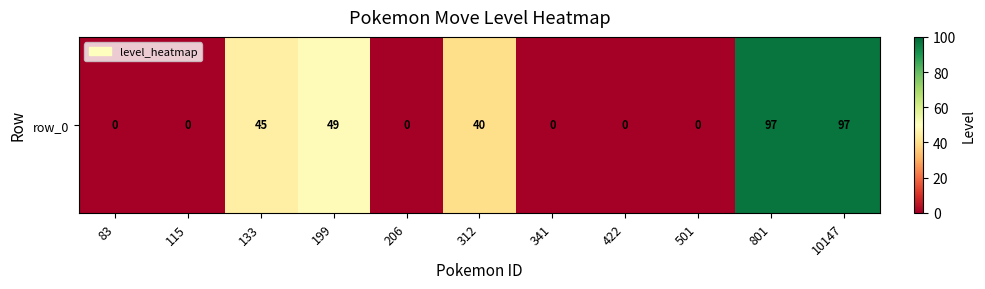

List the labels in order of value, smallest first.

83, 115, 206, 341, 422, 501, 312, 133, 199, 801, 10147